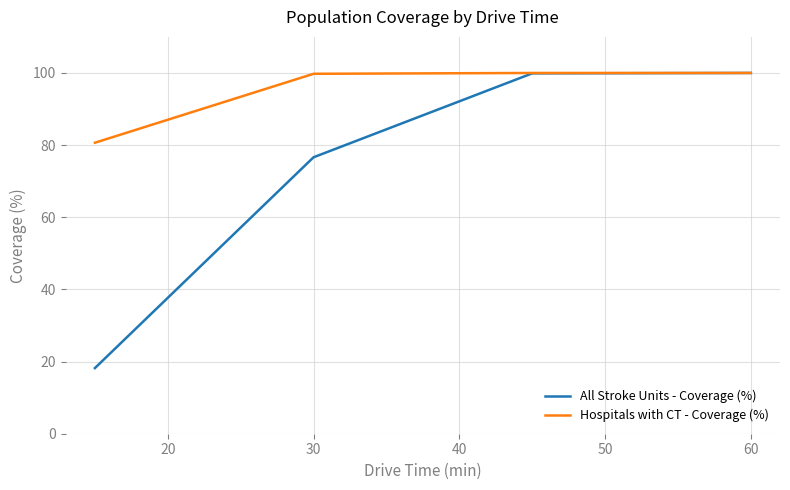

Which series has the largest range (max minus min)?

All Stroke Units - Coverage (%)